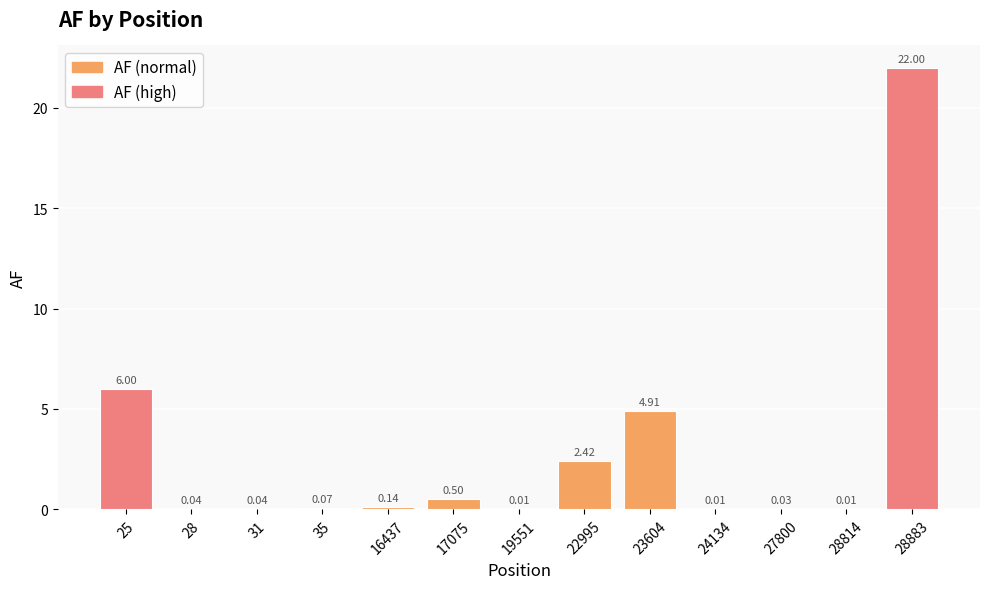

What is the sum of all values?

36.2